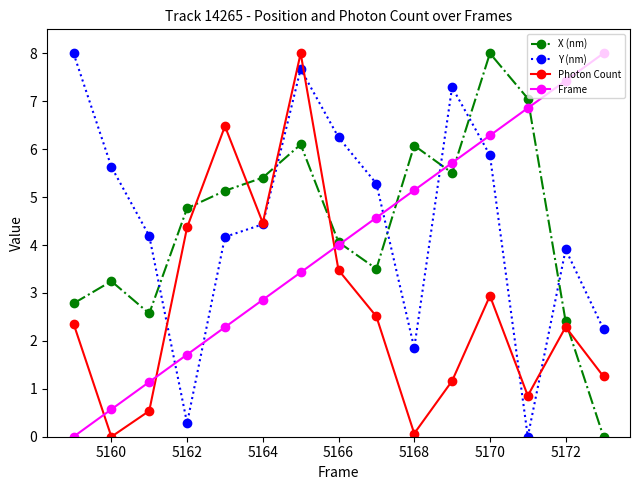

Which series ends up on top after the final intersection of X (nm) and Photon Count?

Photon Count